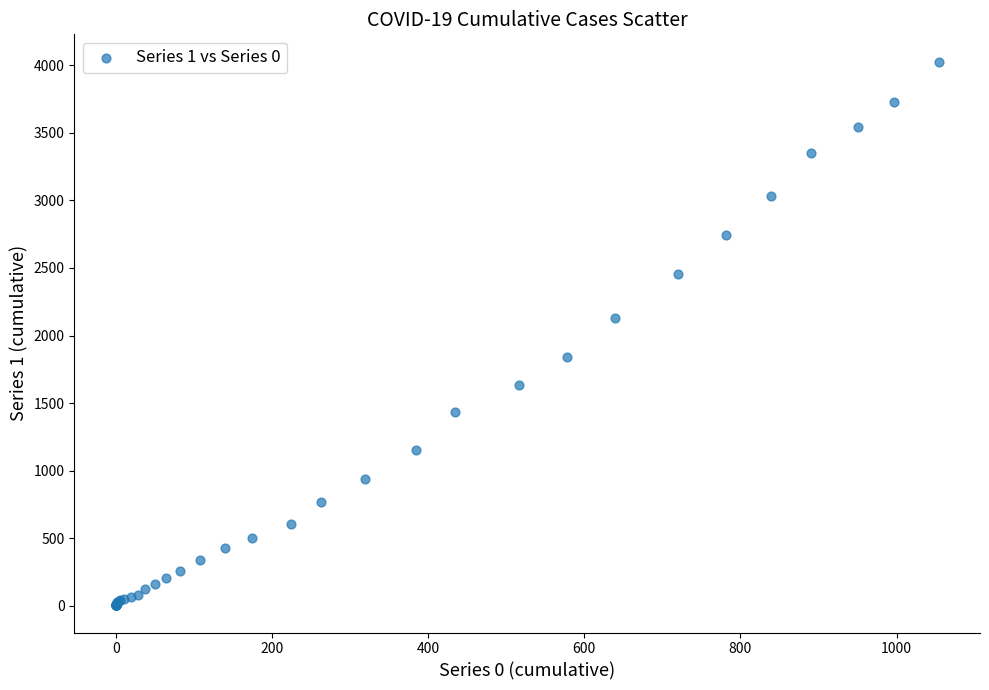

What Y value in the scatter plot is closest to 2015?

2131